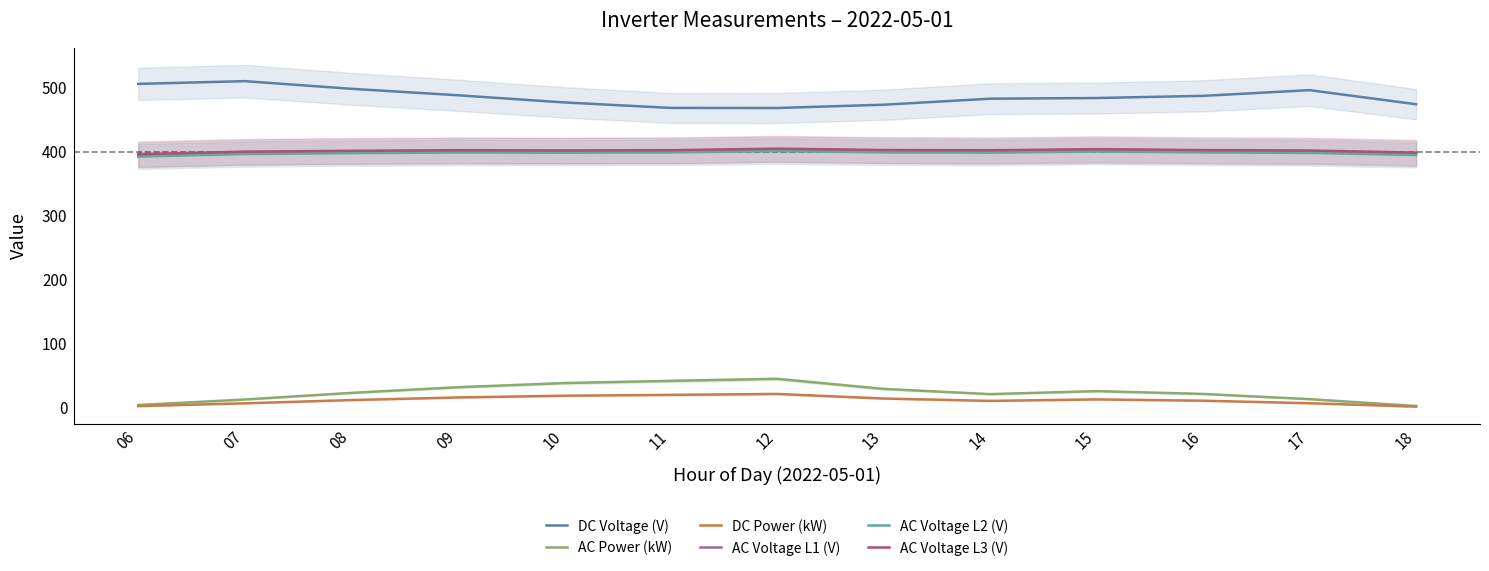

True or false: AC Voltage L3 (V) and DC Power (kW) cross at least once.

False